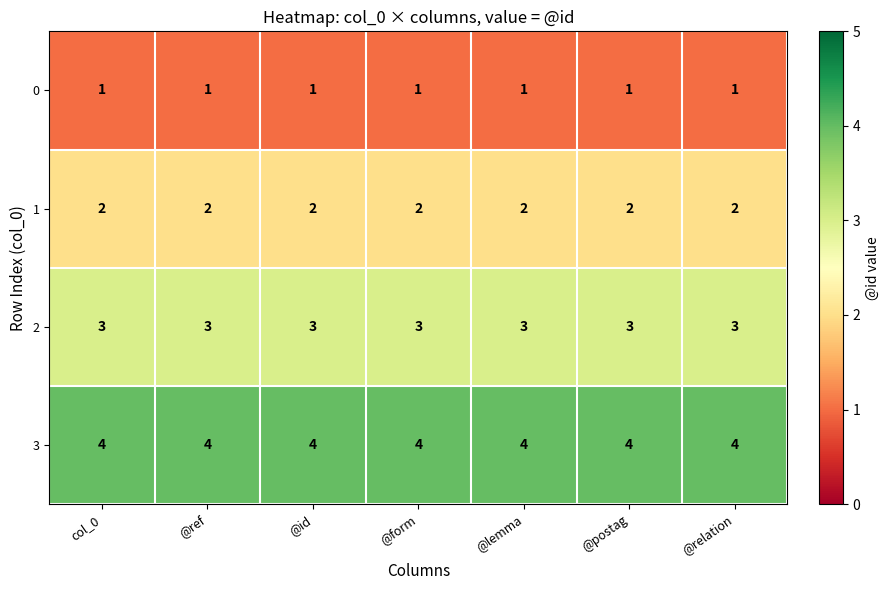

What value does the 3 series have at col_0?

4